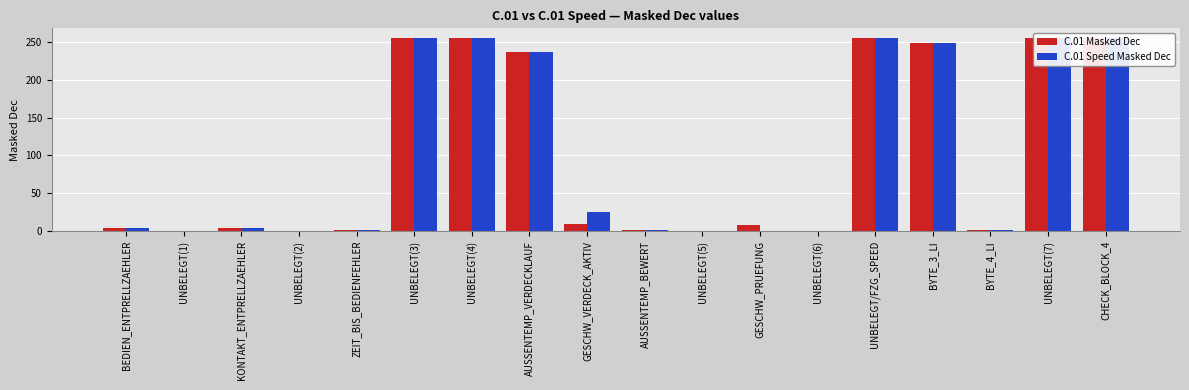

The value of C.01 Masked Dec at CHECK_BLOCK_4 is 355. True or false?

False